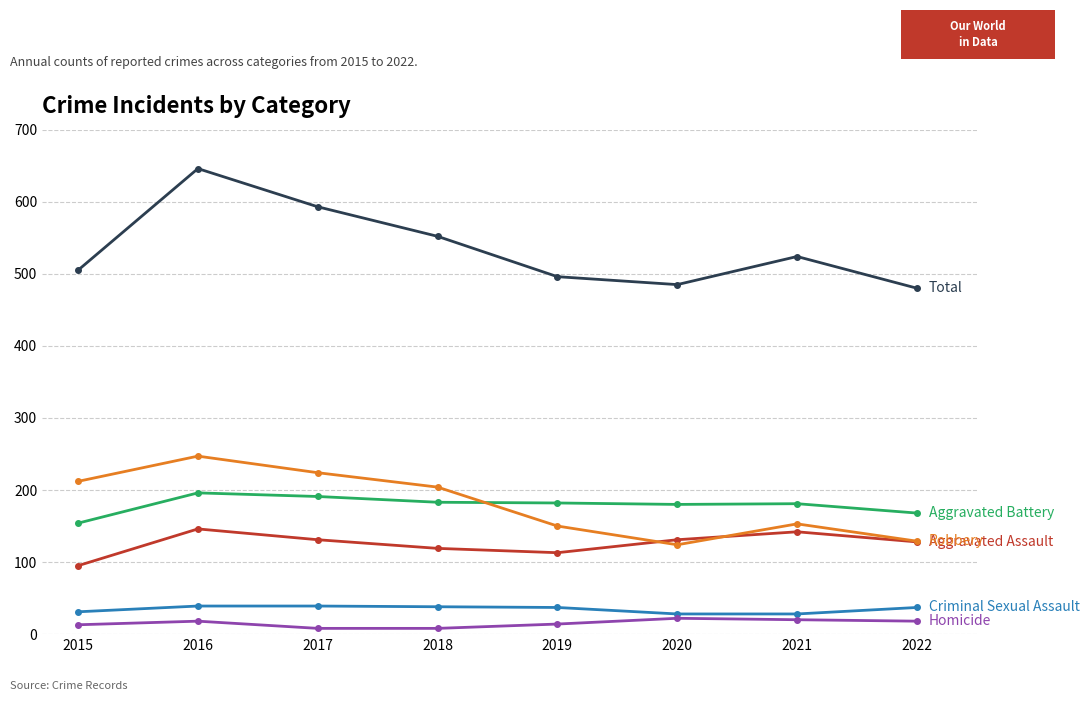

At which category is the sum across all series the highest?

2016